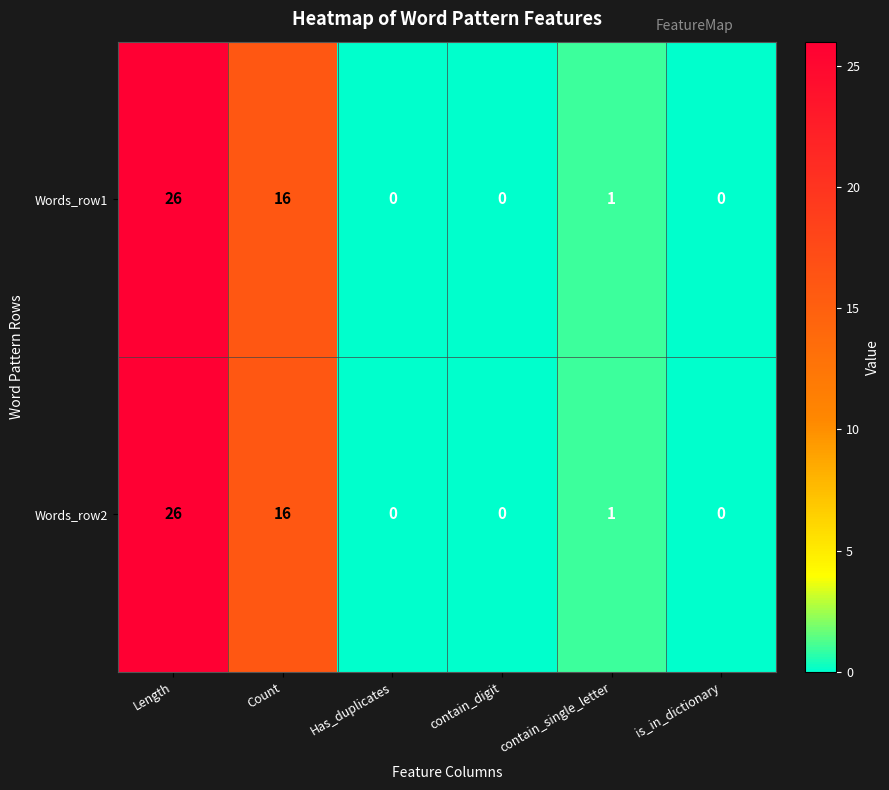

At which category is the sum across all series the highest?

Length